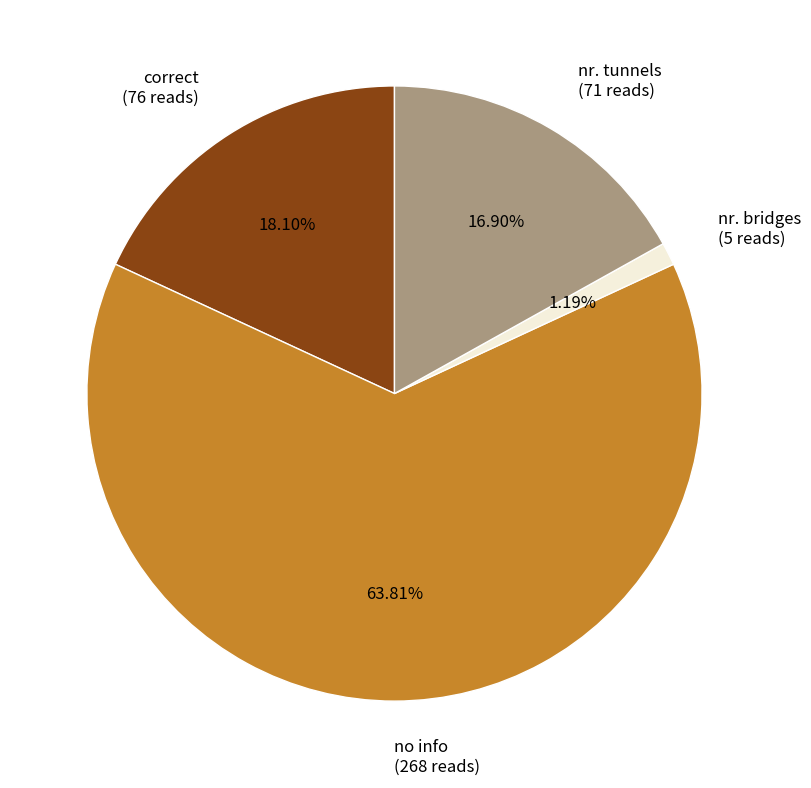

What is the smallest slice in the pie chart?

nr. bridges